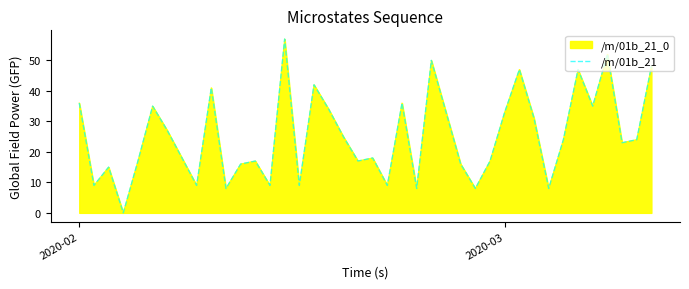

What is the value of the 20th point from the left?

17